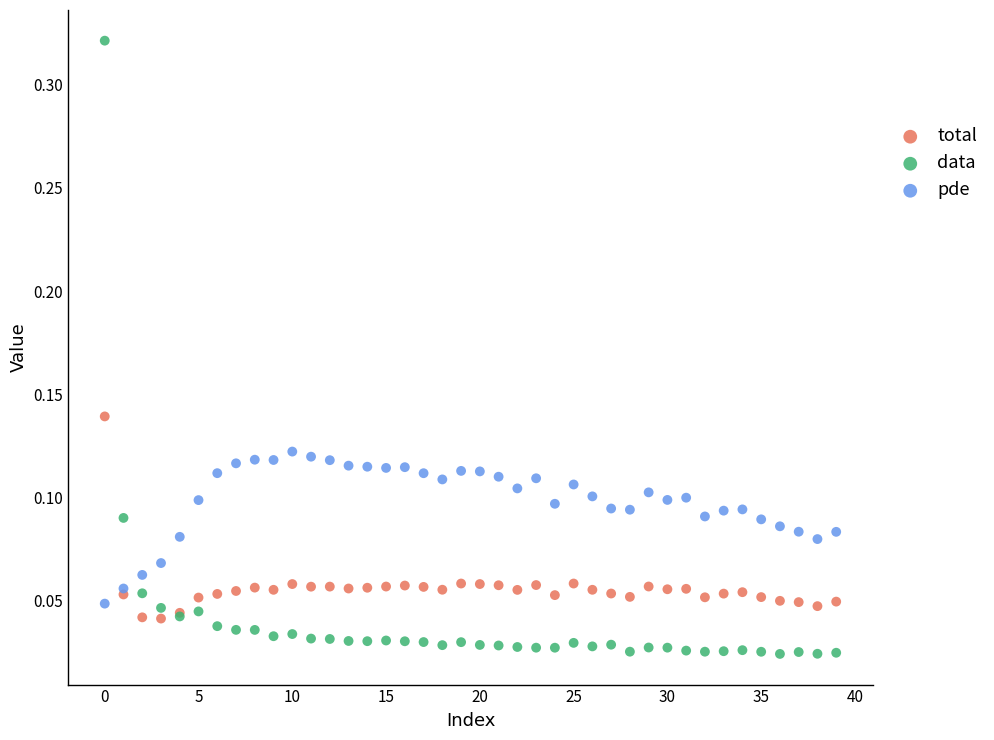

Which series reaches the minimum Y coordinate?

data